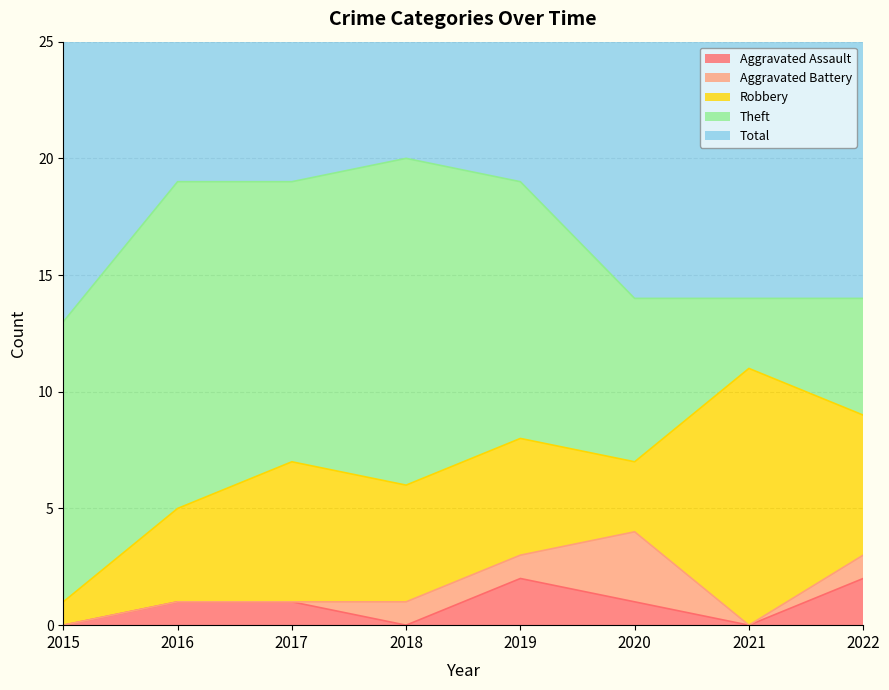

At which category does Theft reach its first local peak?

2016